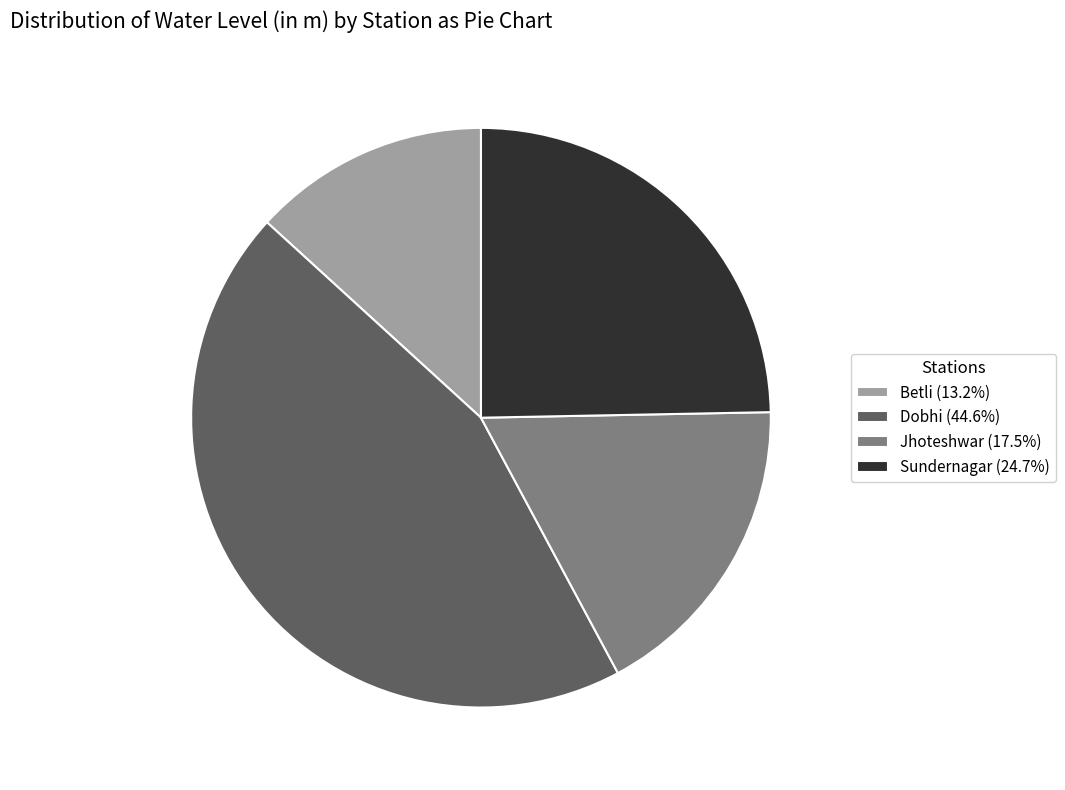

Is the sum of Dobhi (44.6%) and Betli (13.2%) greater than half?

Yes